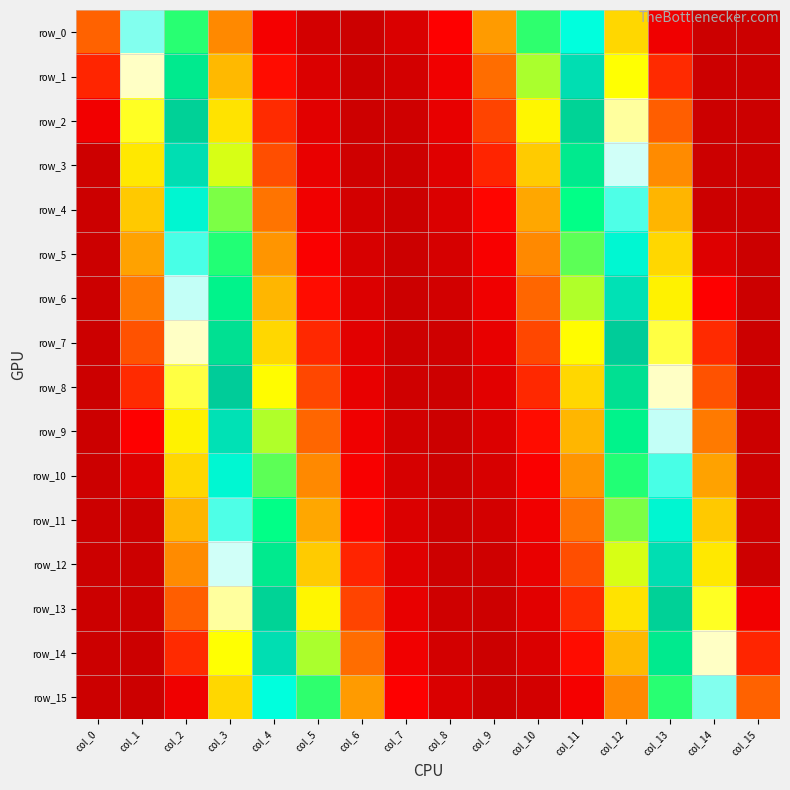

Which has a higher value, col_9 or col_8?

col_8